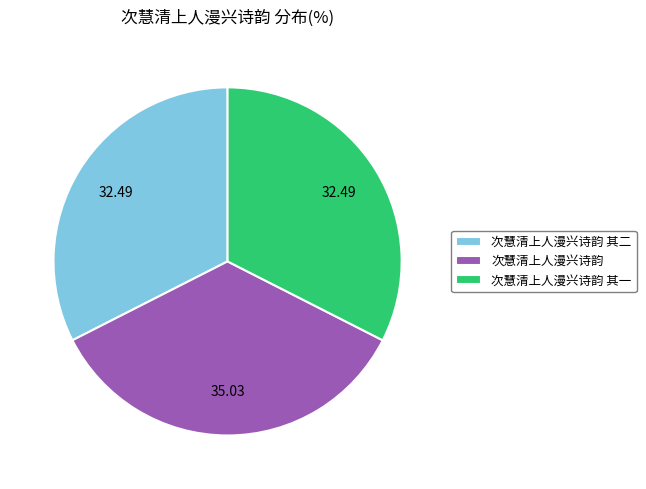

Is 次慧清上人漫兴诗韵 其一 the majority of the pie?

No